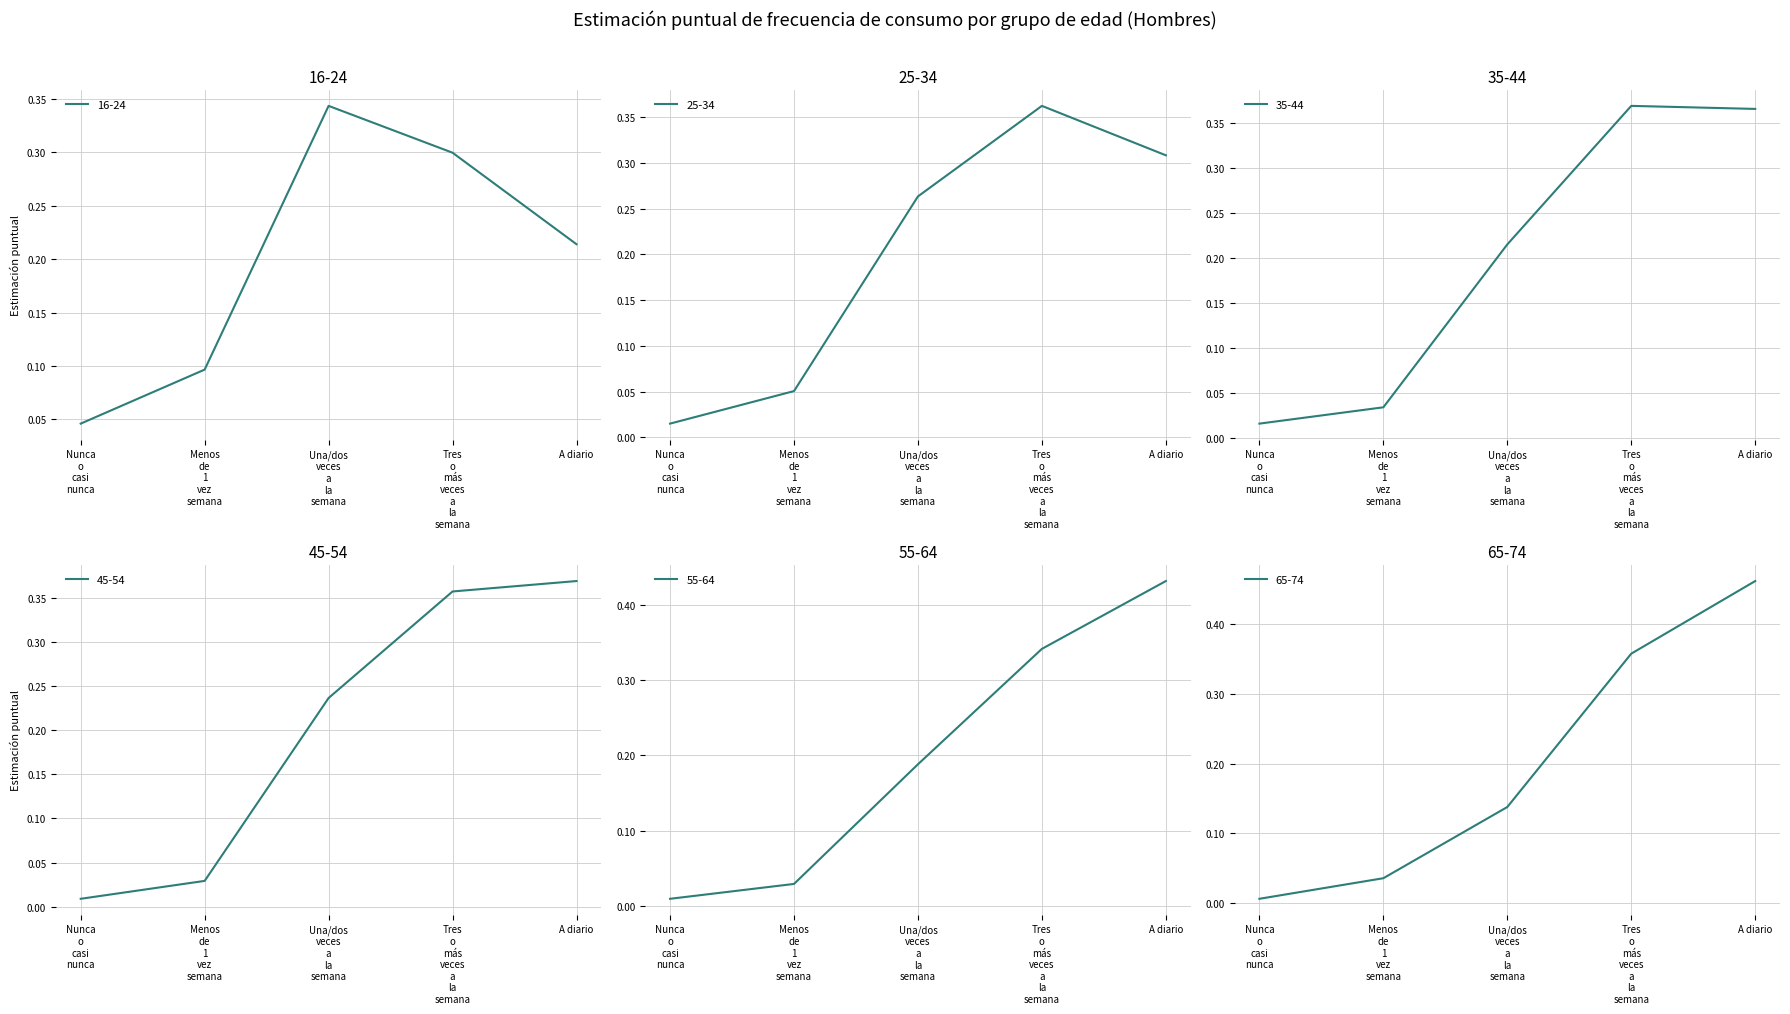

How many intersections are there between 45-54 and 55-64?

2